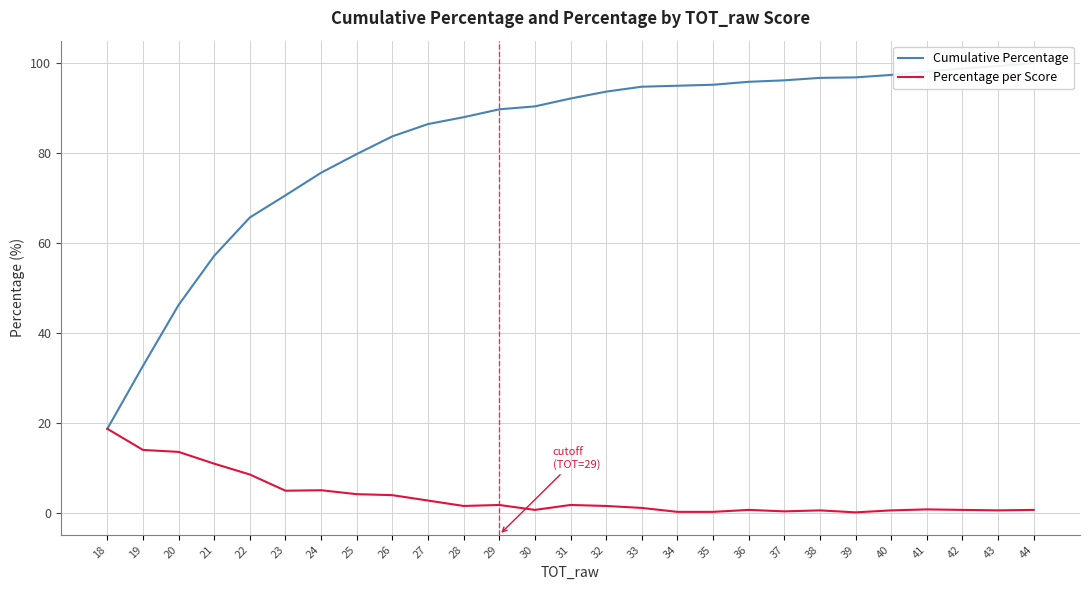

Reading right to left, extract all data points from this chart.

Cumulative Percentage: 100.0	99.3	98.8	98.1	97.4	96.8	96.7	96.2	95.8	95.2	95.0	94.8	93.7	92.1	90.4	89.7	88.0	86.4	83.7	79.8	75.6	70.6	65.7	57.2	46.2	32.7	18.7
Percentage per Score: 0.7	0.5	0.7	0.8	0.5	0.1	0.5	0.3	0.7	0.2	0.2	1.1	1.5	1.7	0.7	1.7	1.5	2.7	3.9	4.2	5.0	4.9	8.5	10.9	13.6	14.0	18.7